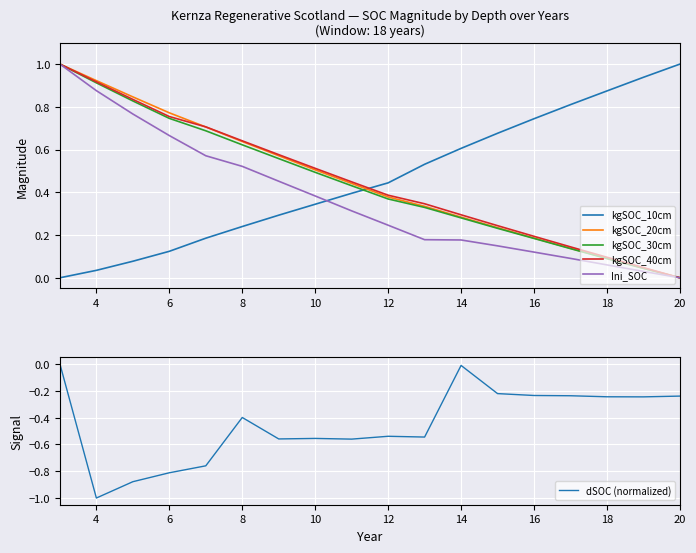

True or false: kgSOC_20cm has more than 0 interior local peaks.

False